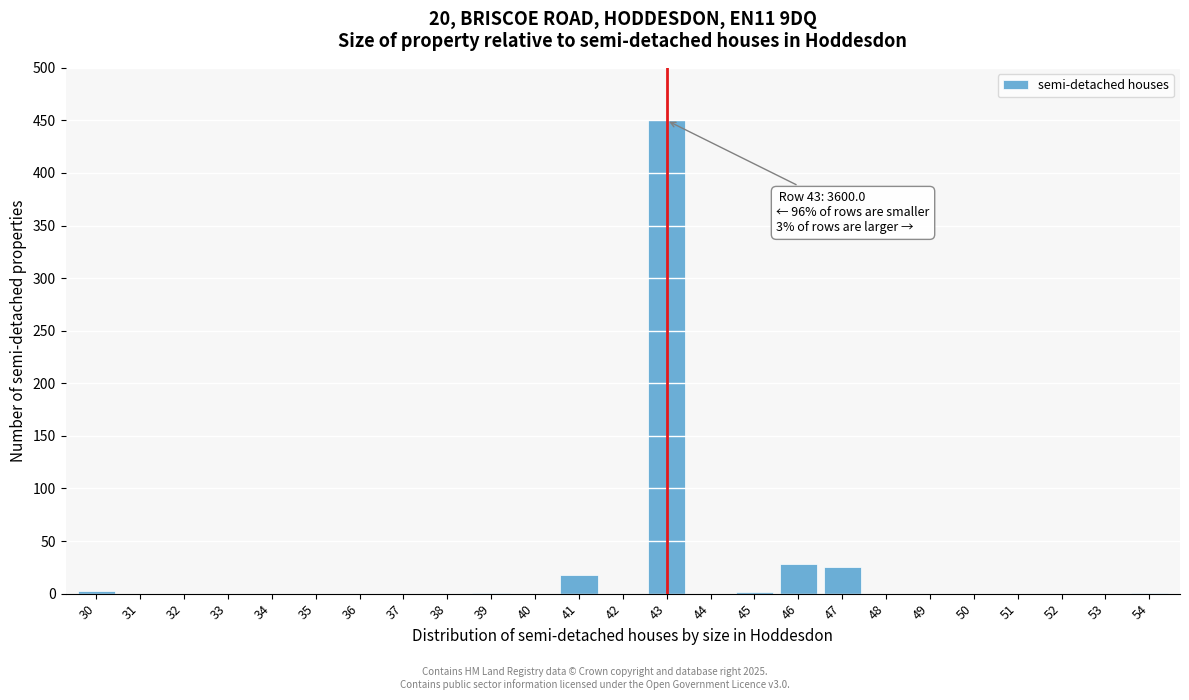

What is the change in value from 41 to 53?

-18.0